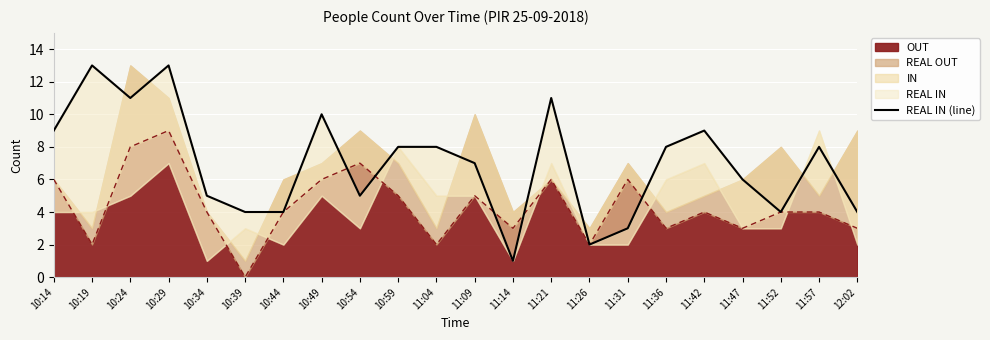

What is the value of the 13th point from the left?

1